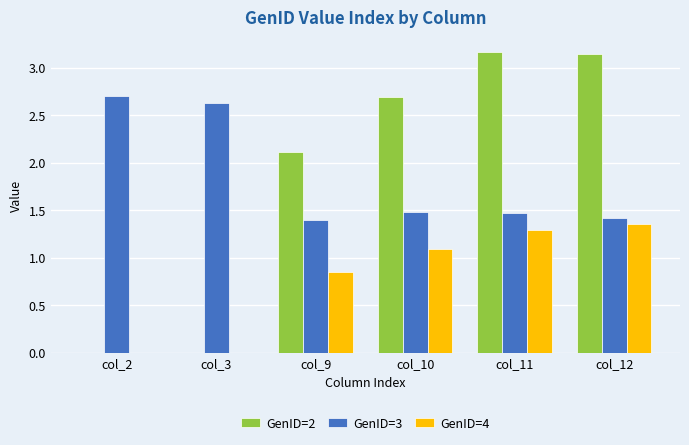

What is the sum of the GenID=4 values at col_12 and col_10?

2.4